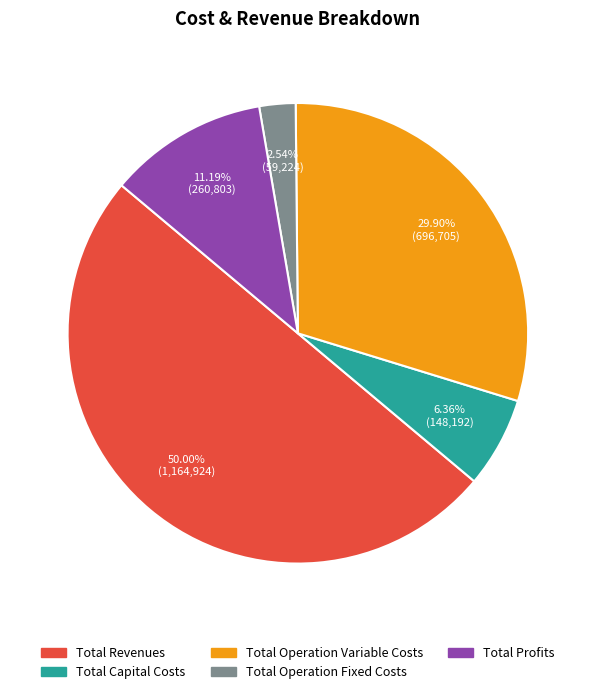

Approximately how many times larger is the value at Total Profits compared to Total Operation Fixed Costs?

4.4